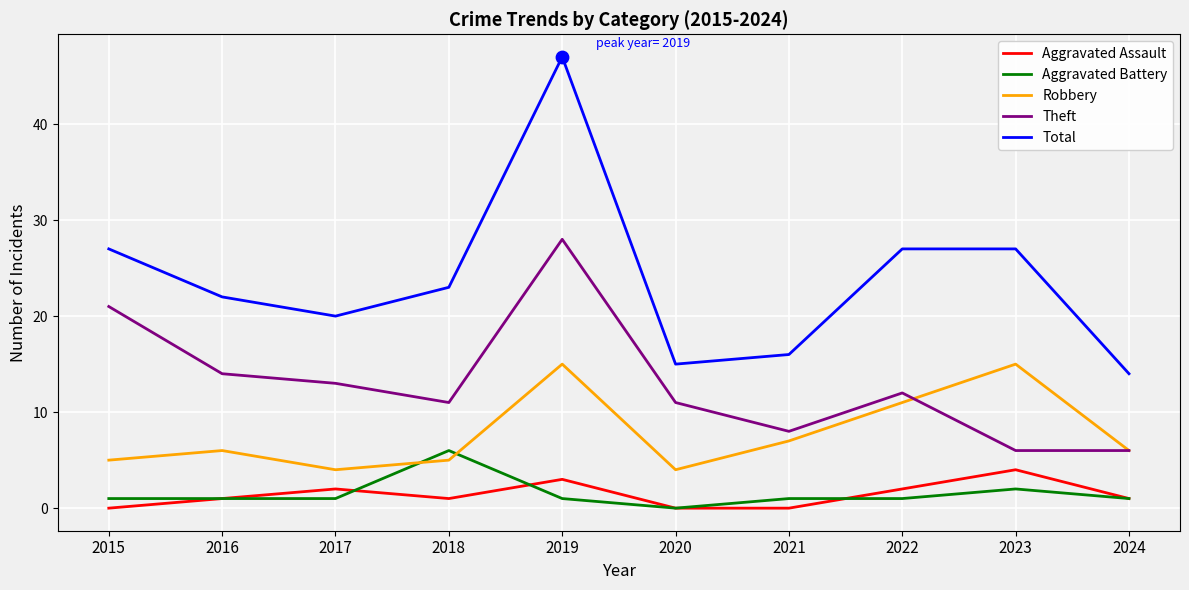

Which series has the largest total across all categories?

Total